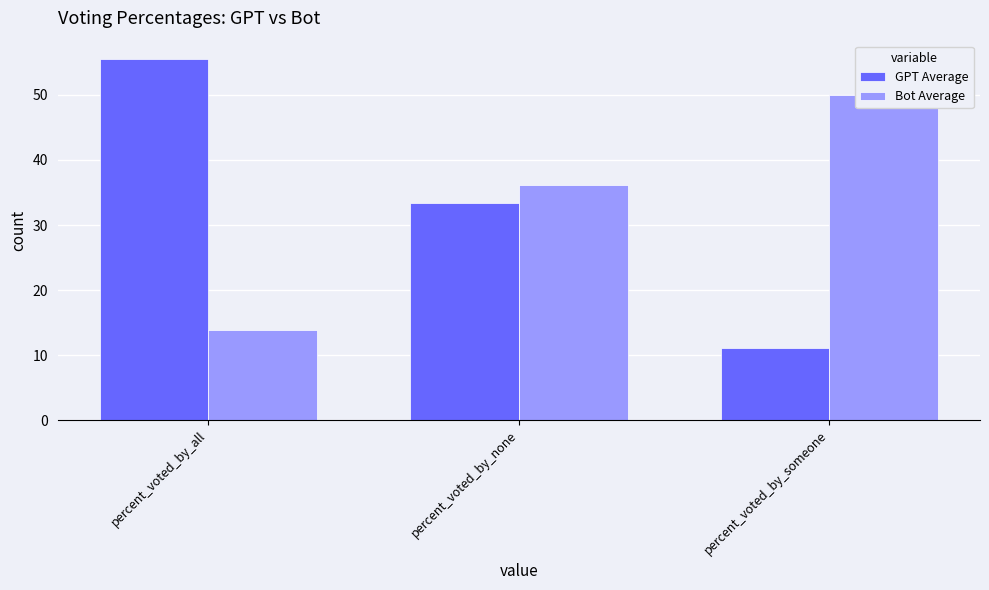

Which series has the widest spread of values?

GPT Average